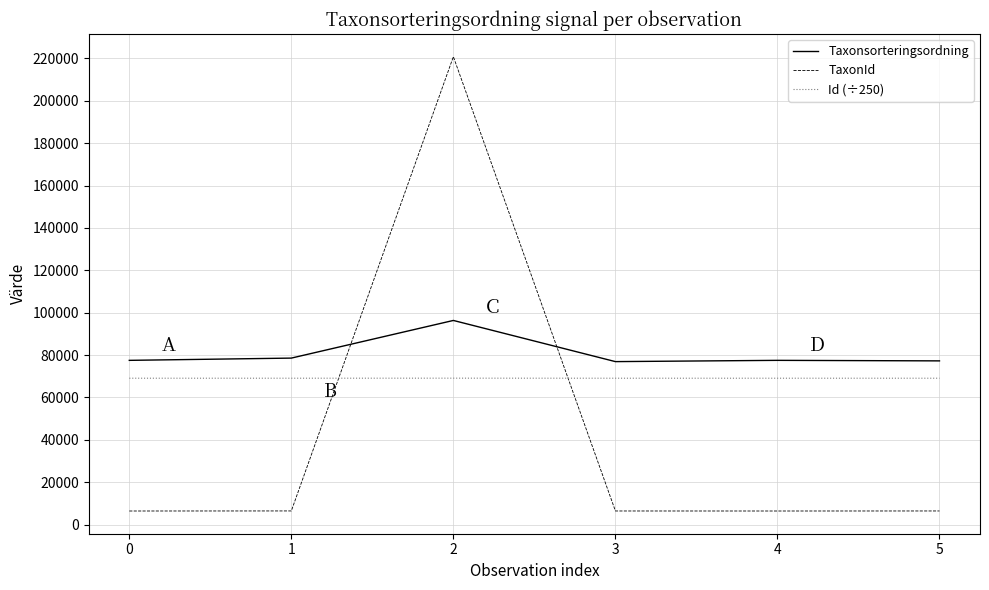

Which series has the largest range (max minus min)?

TaxonId